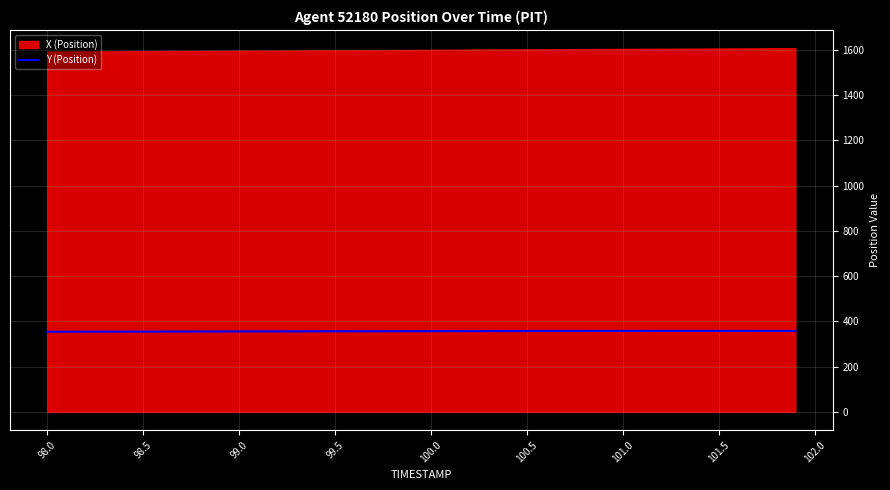

What is the maximum value for Y (Position)?

357.9